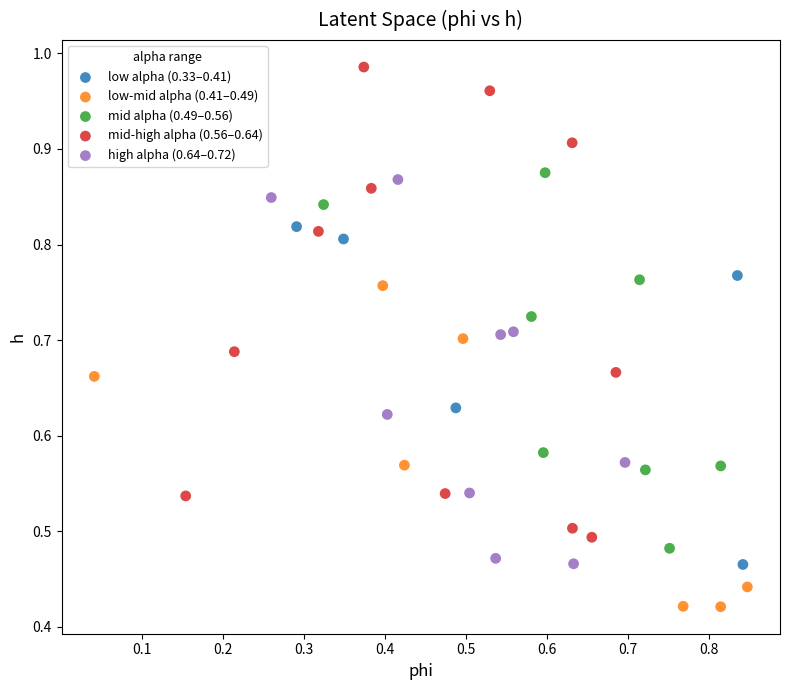

Which series has the largest Y range (max minus min)?

mid-high alpha (0.56–0.64)